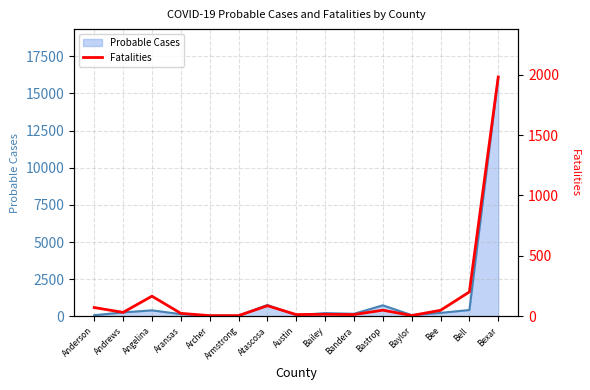

The chart shows a value of 8 at Aransas. True or false?

False